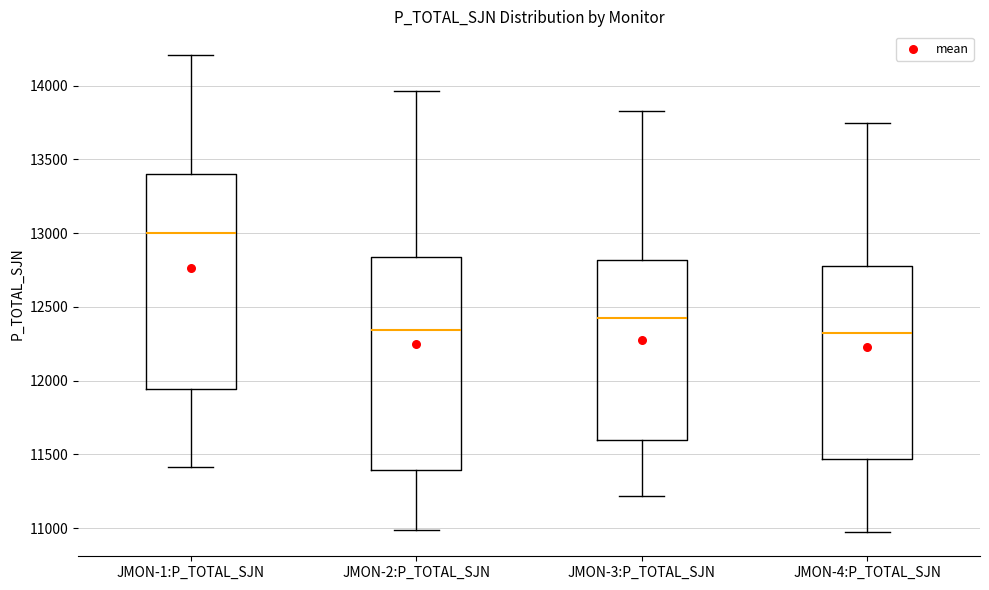

Where does the upper whisker of the box for JMON-4:P_TOTAL_SJN end on the y-axis? The values are not printed on the chart, so give them approximately, as read against the axis.

13750